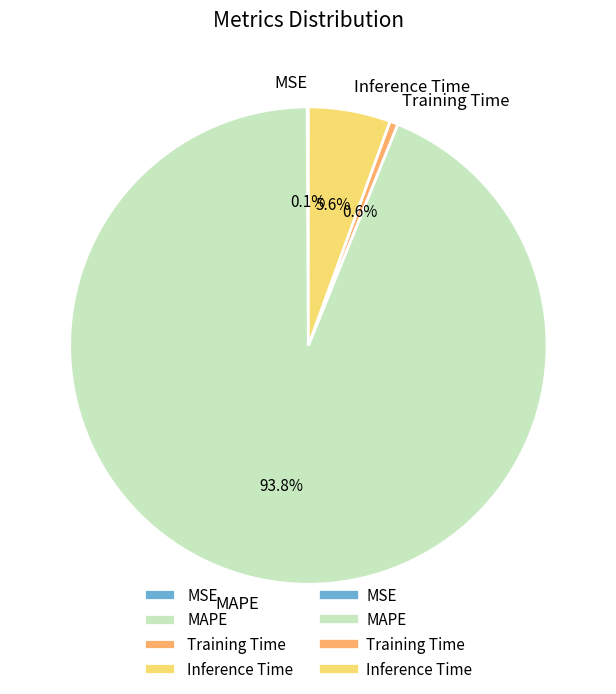

Is Training Time the majority of the pie?

No